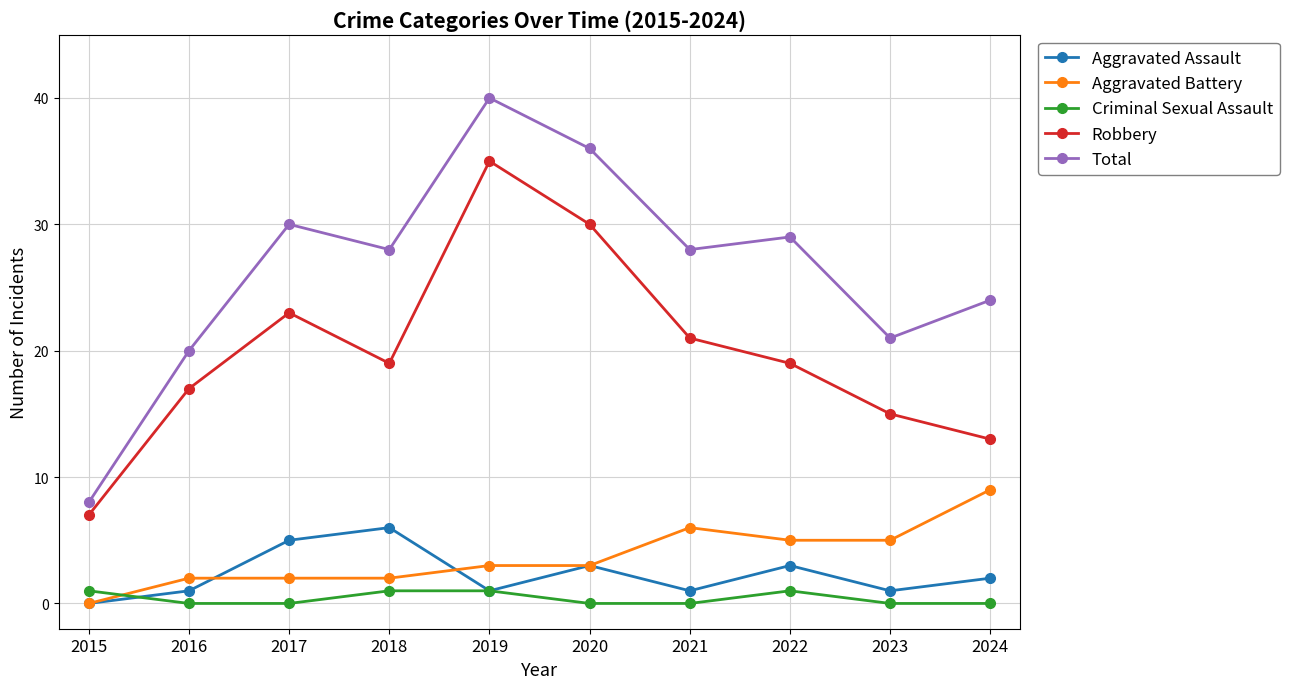

At which label does Robbery reach its minimum?

2015